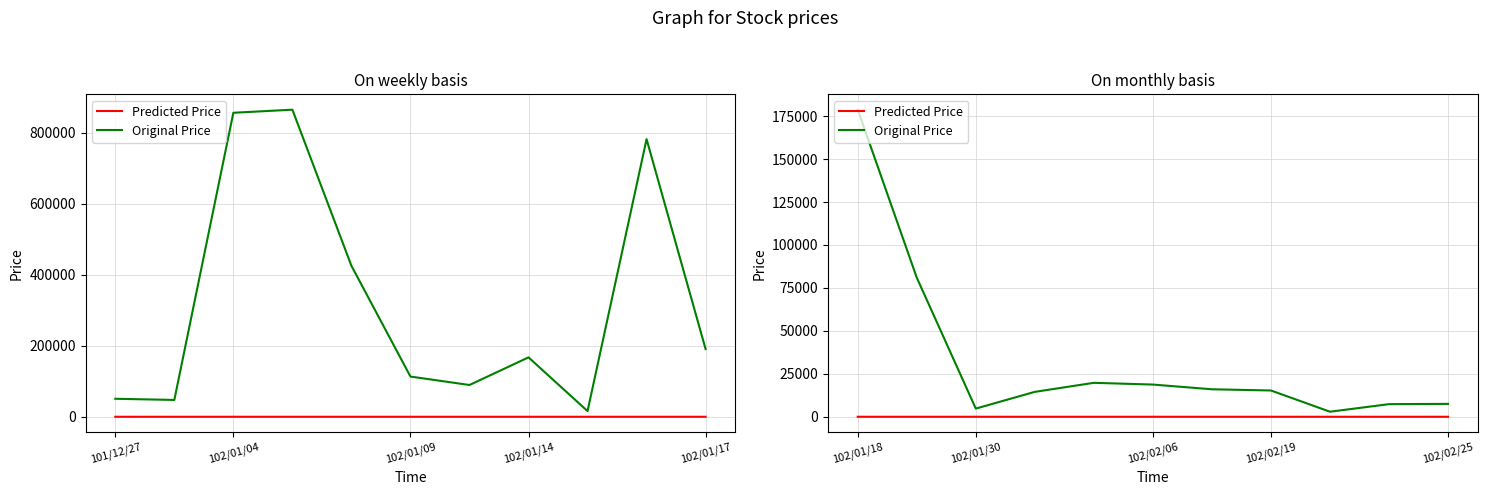

At 102/01/17, list the series in order from largest to smallest.

Original Price, Predicted Price